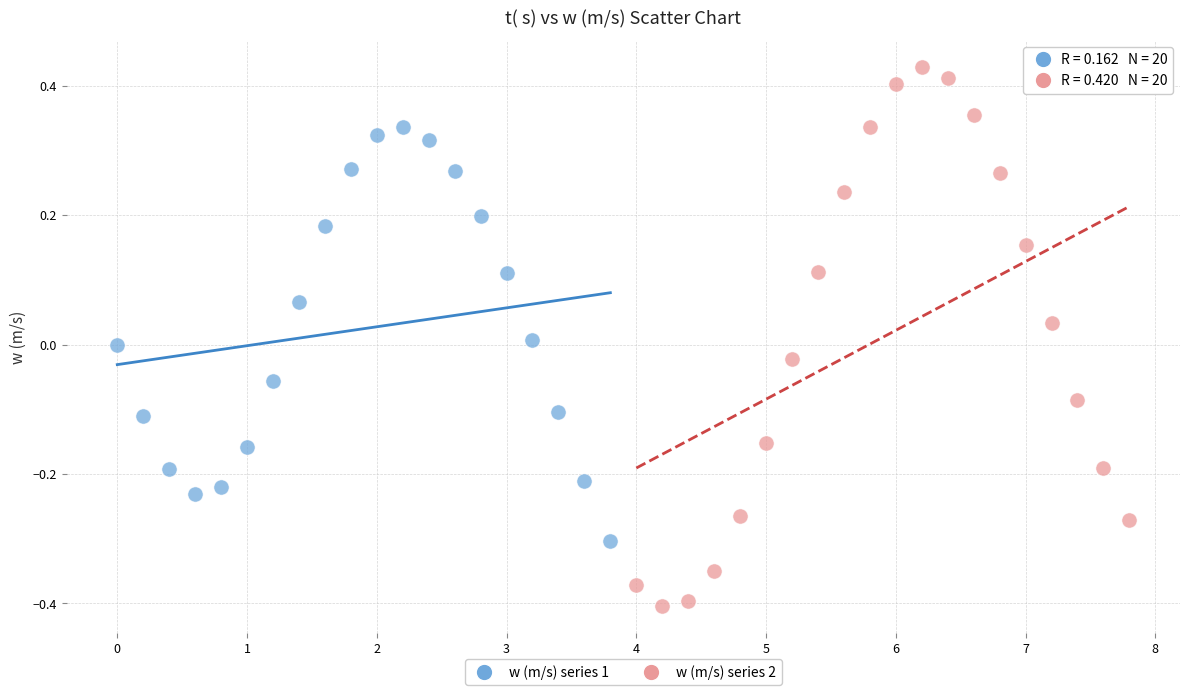

Which series reaches the maximum Y coordinate?

w (m/s) series 2